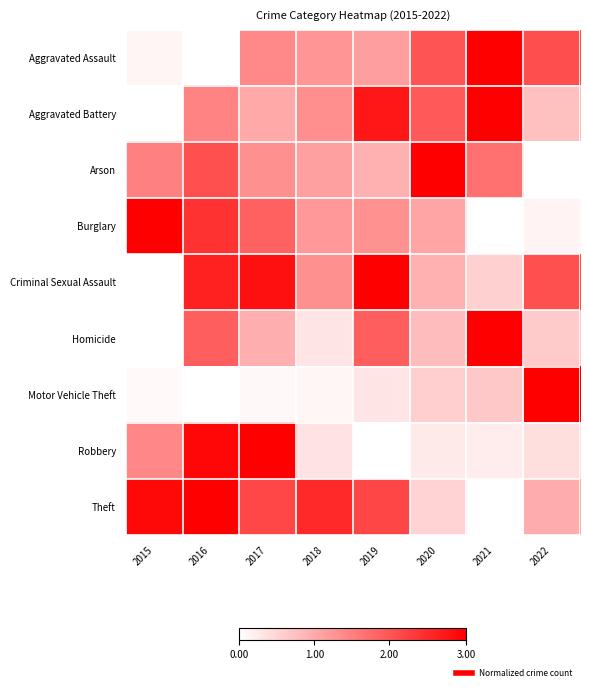

What is the difference between the highest and lowest values at 2015?

1.0